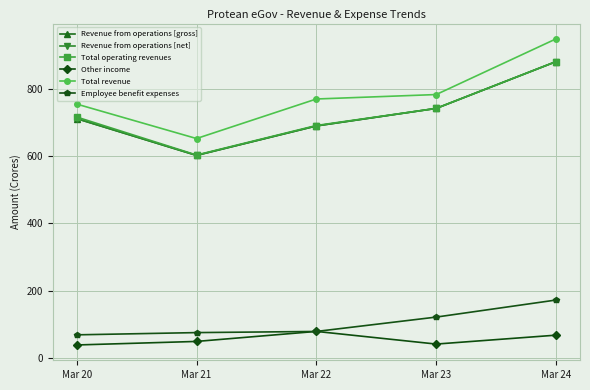

Does the chart have visible grid lines?

Yes